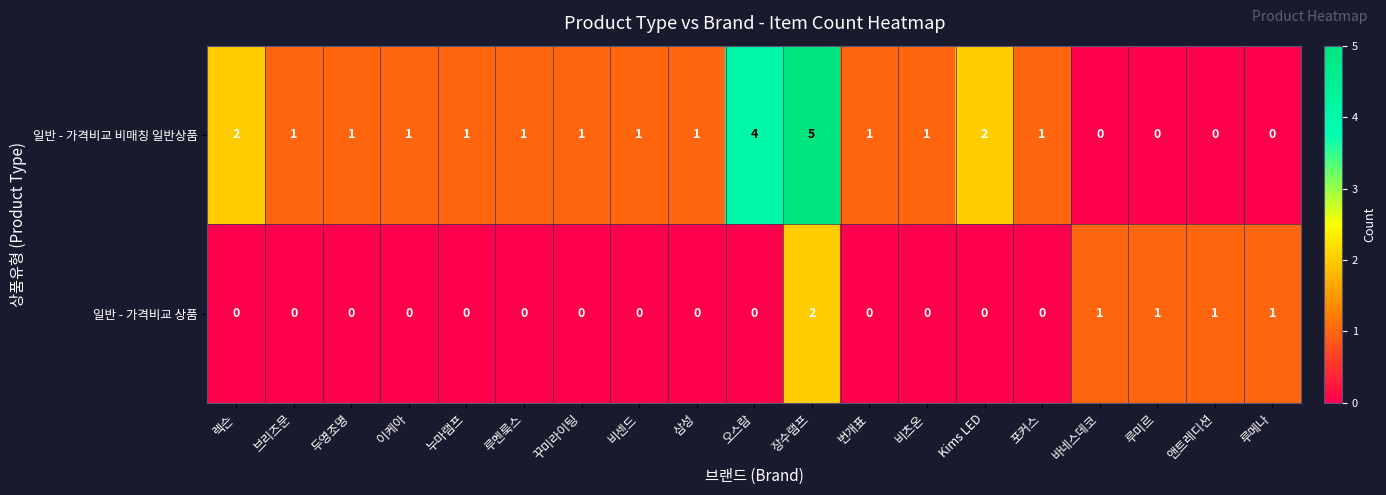

What is the maximum value for 일반 - 가격비교 비매칭 일반상품?

5